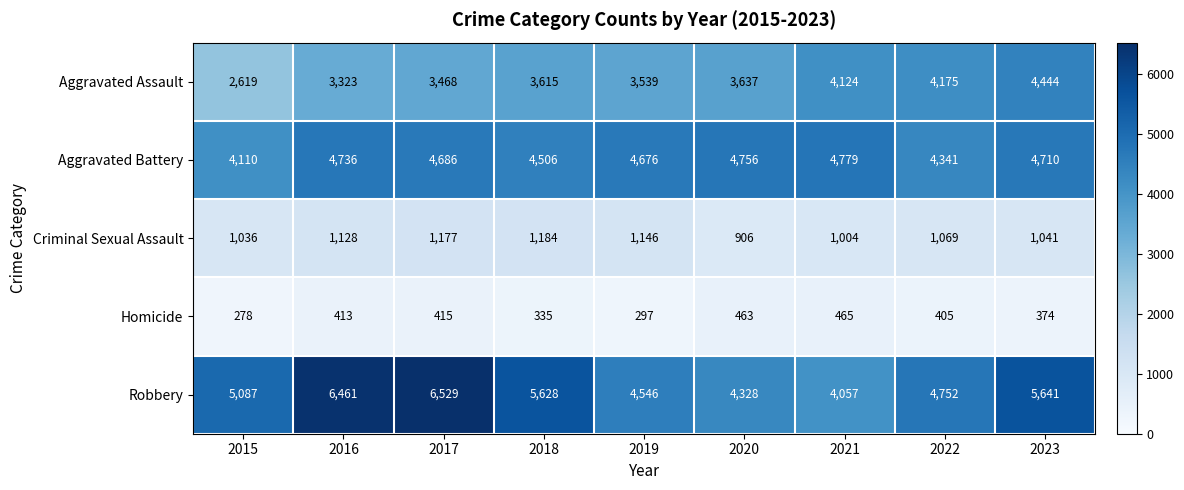

Which label corresponds to the smallest value in the chart?

2015